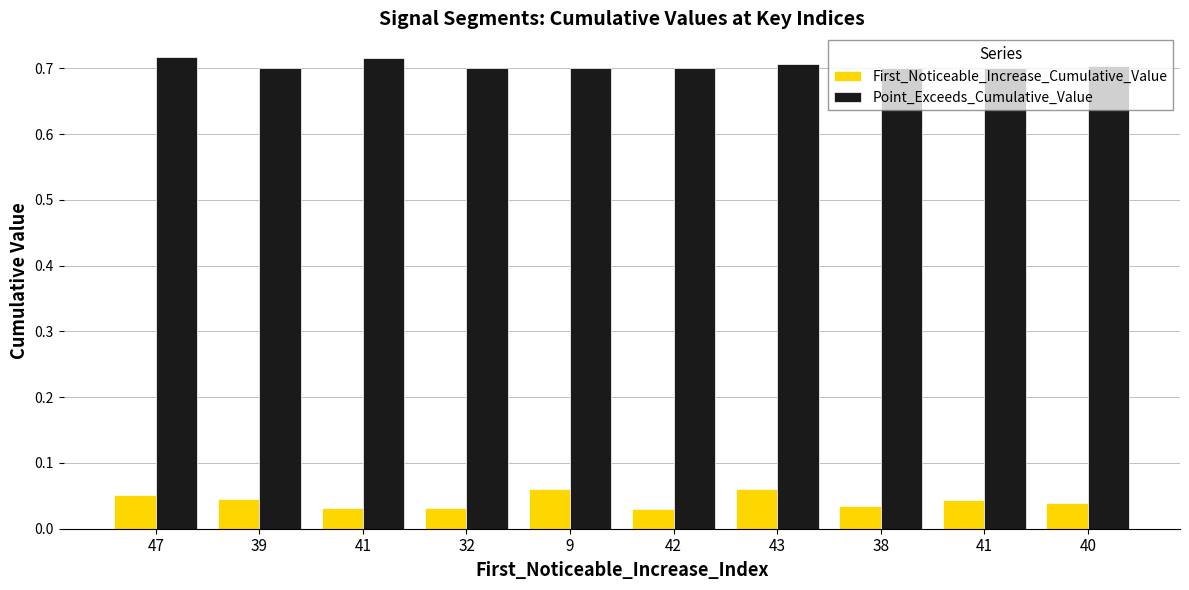

Count the First_Noticeable_Increase_Cumulative_Value values in the range 0 to 1.

10